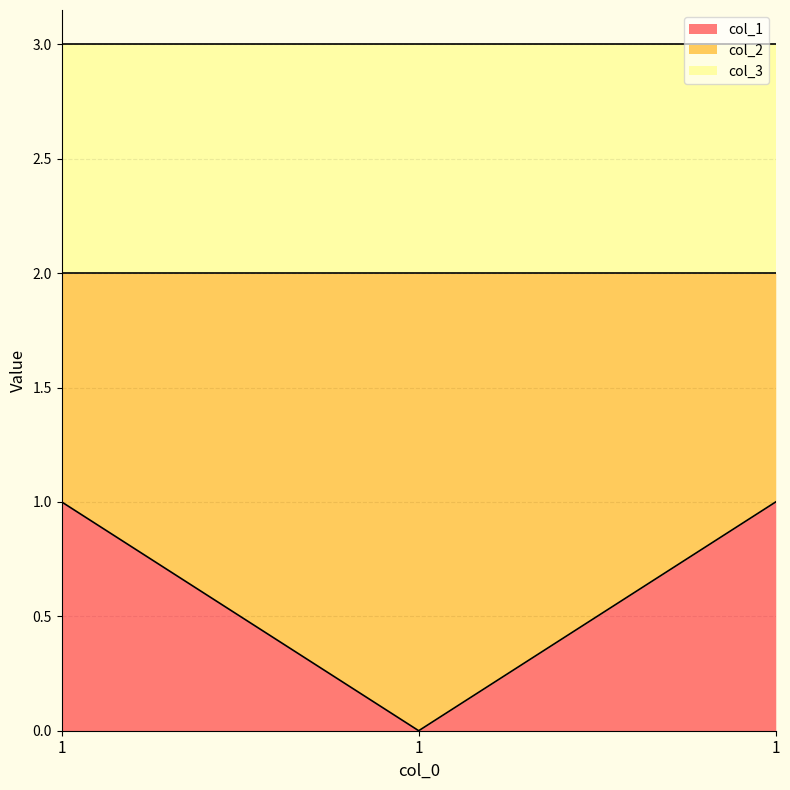

The col_1 series shows 0 at 1. True or false?

False